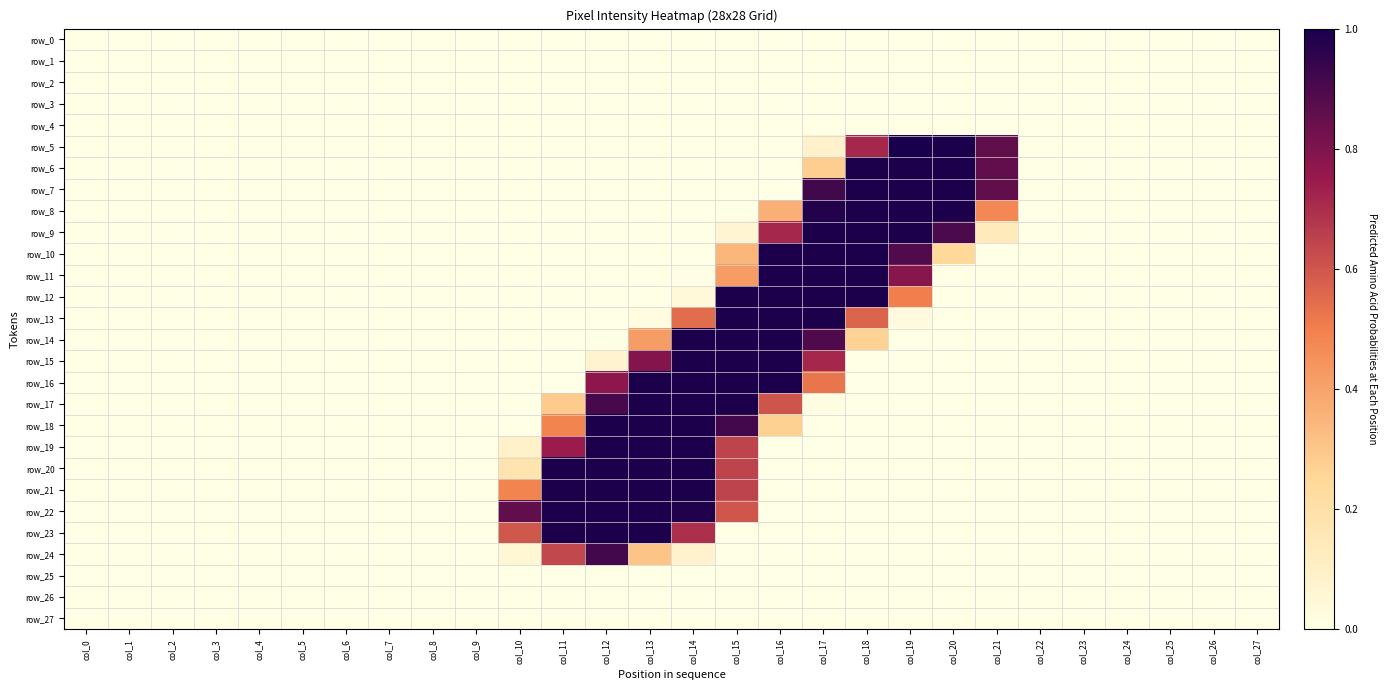

Which series has the largest total across all categories?

row_22